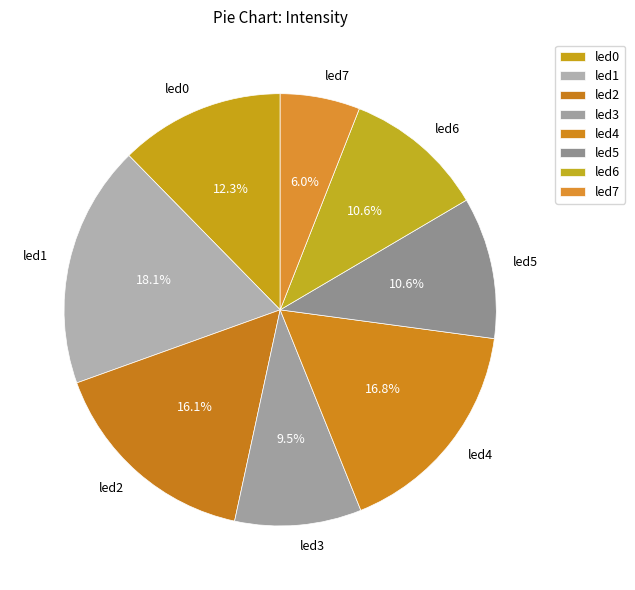

Which slice is the largest?

led1